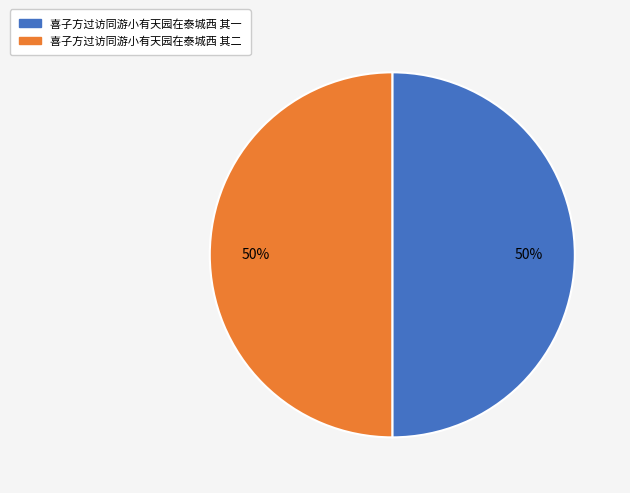

Combined, do 喜子方过访同游小有天园在泰城西 其一 and 喜子方过访同游小有天园在泰城西 其二 account for over 50%?

Yes